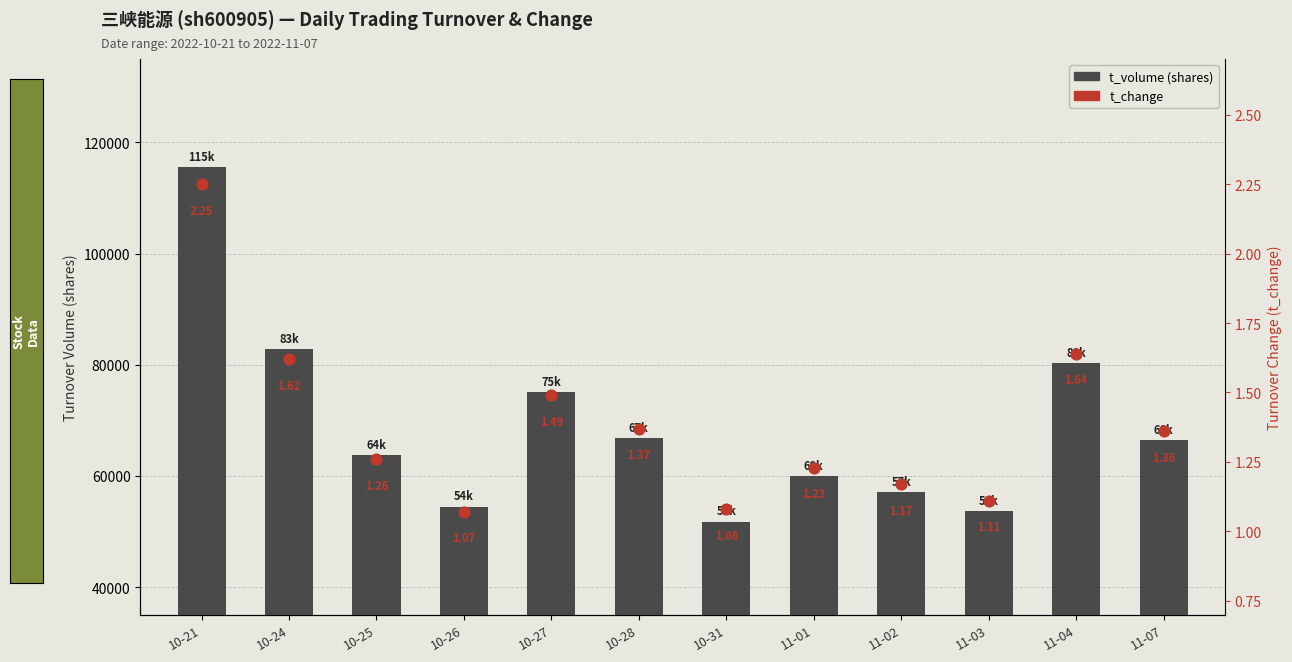

At how many categories does at least one series exceed 21076?

12